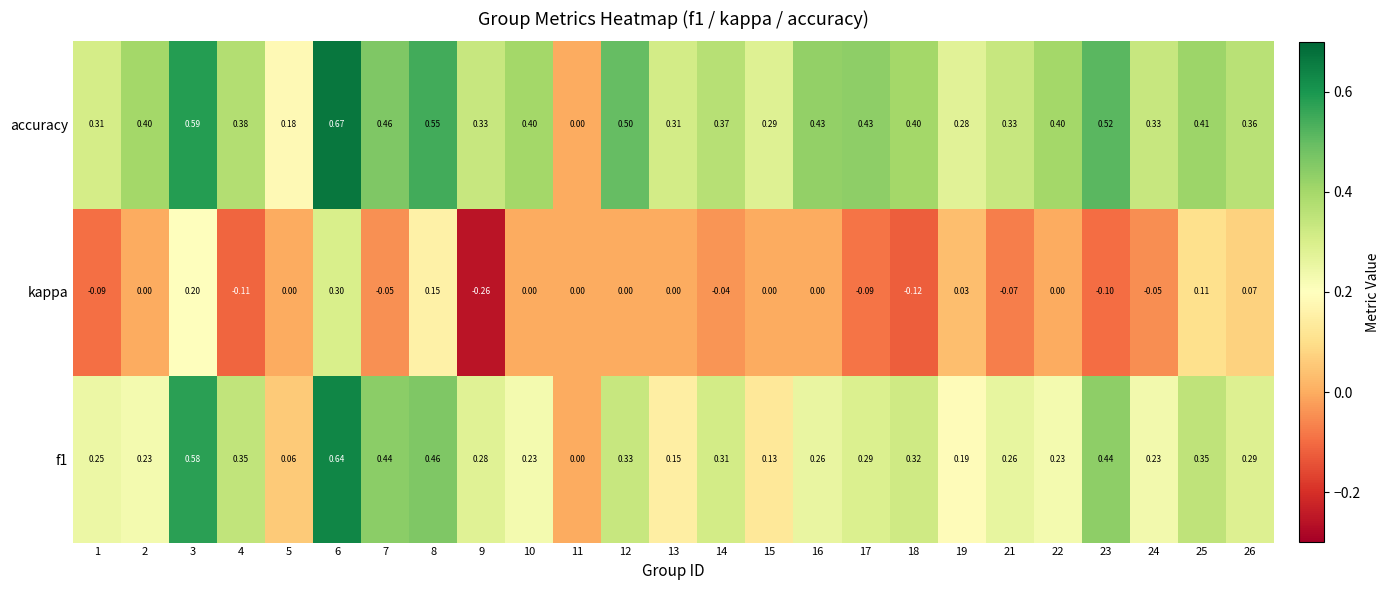

Which series has the widest spread of values?

accuracy